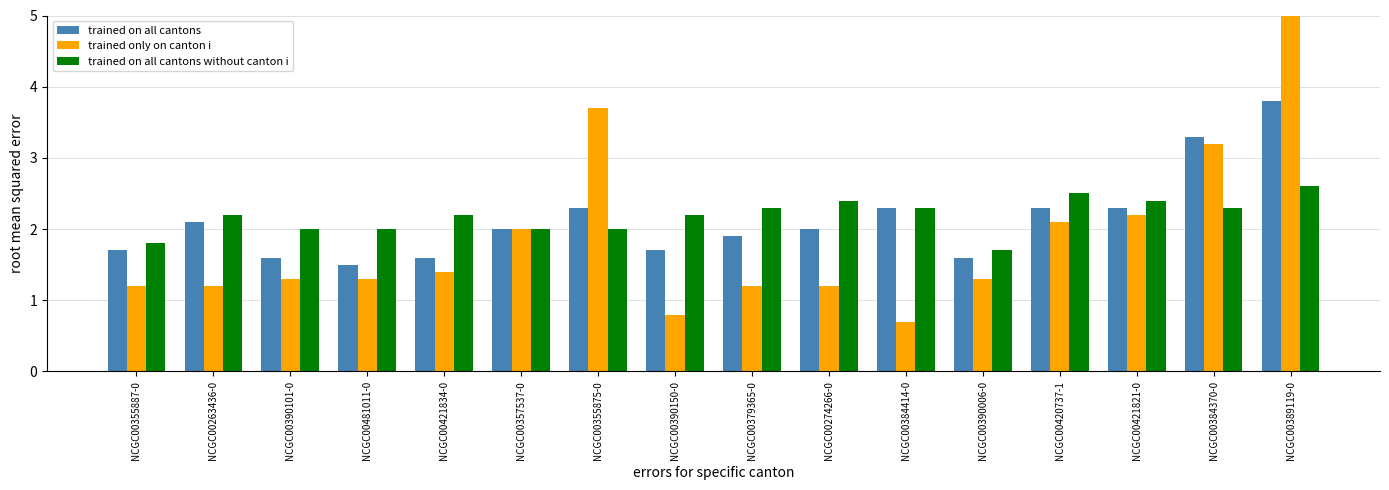

Where does the trained on all cantons without canton i series first go above 2?

NCGC00263436-0